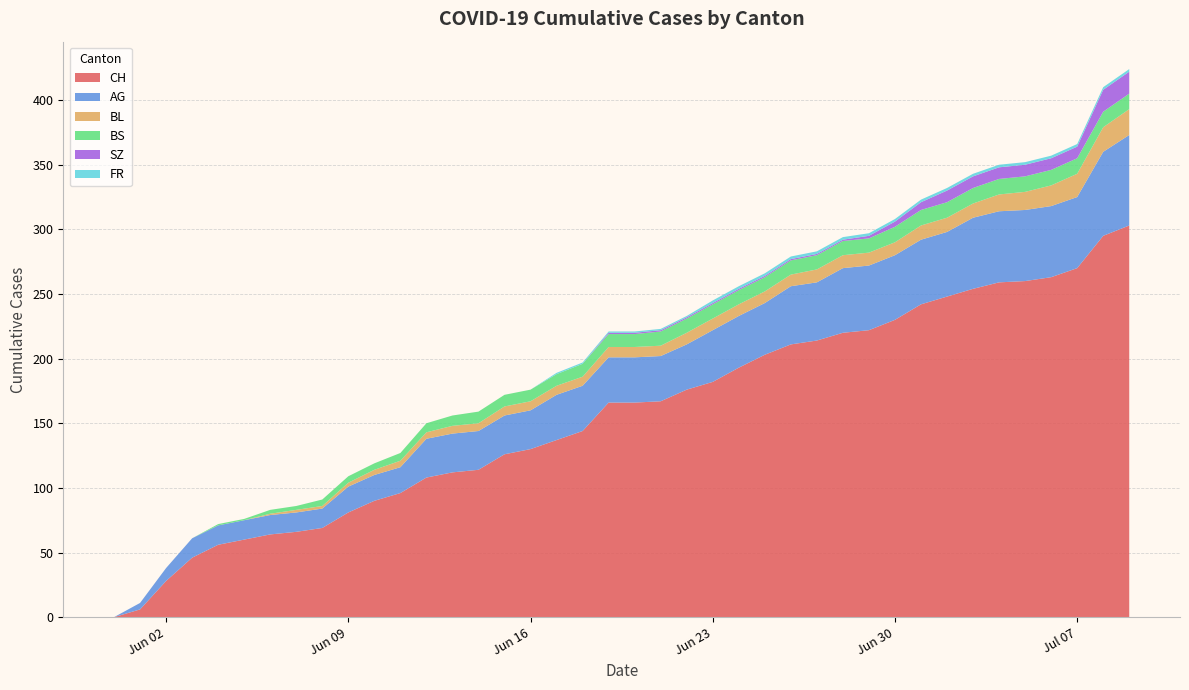

Reading left to right, transcribe all the data shown in this chart.

CH: 2020-05-31=0	2020-06-01=6	2020-06-02=28	2020-06-03=46	2020-06-04=56	2020-06-05=60	2020-06-06=64	2020-06-07=66	2020-06-08=69	2020-06-09=81	2020-06-10=90	2020-06-11=96	2020-06-12=108	2020-06-13=112	2020-06-14=114	2020-06-15=126	2020-06-16=130	2020-06-17=137	2020-06-18=144	2020-06-19=166	2020-06-20=166	2020-06-21=167	2020-06-22=176	2020-06-23=182	2020-06-24=193	2020-06-25=203	2020-06-26=211	2020-06-27=214	2020-06-28=220	2020-06-29=222	2020-06-30=230	2020-07-01=242	2020-07-02=248	2020-07-03=254	2020-07-04=259	2020-07-05=260	2020-07-06=263	2020-07-07=270	2020-07-08=295	2020-07-09=303
AG: 2020-05-31=0	2020-06-01=5	2020-06-02=10	2020-06-03=15	2020-06-04=15	2020-06-05=15	2020-06-06=15	2020-06-07=15	2020-06-08=15	2020-06-09=20	2020-06-10=20	2020-06-11=20	2020-06-12=30	2020-06-13=30	2020-06-14=30	2020-06-15=30	2020-06-16=30	2020-06-17=35	2020-06-18=35	2020-06-19=35	2020-06-20=35	2020-06-21=35	2020-06-22=35	2020-06-23=40	2020-06-24=40	2020-06-25=40	2020-06-26=45	2020-06-27=45	2020-06-28=50	2020-06-29=50	2020-06-30=50	2020-07-01=50	2020-07-02=50	2020-07-03=55	2020-07-04=55	2020-07-05=55	2020-07-06=55	2020-07-07=55	2020-07-08=65	2020-07-09=70
BL: 2020-05-31=0	2020-06-01=0	2020-06-02=0	2020-06-03=0	2020-06-04=0	2020-06-05=0	2020-06-06=1	2020-06-07=2	2020-06-08=2	2020-06-09=3	2020-06-10=4	2020-06-11=5	2020-06-12=5	2020-06-13=6	2020-06-14=6	2020-06-15=7	2020-06-16=7	2020-06-17=7	2020-06-18=7	2020-06-19=8	2020-06-20=8	2020-06-21=8	2020-06-22=9	2020-06-23=9	2020-06-24=9	2020-06-25=9	2020-06-26=9	2020-06-27=10	2020-06-28=10	2020-06-29=10	2020-06-30=10	2020-07-01=11	2020-07-02=11	2020-07-03=11	2020-07-04=13	2020-07-05=14	2020-07-06=16	2020-07-07=18	2020-07-08=19	2020-07-09=20
BS: 2020-05-31=0	2020-06-01=0	2020-06-02=0	2020-06-03=0	2020-06-04=1	2020-06-05=1	2020-06-06=3	2020-06-07=3	2020-06-08=5	2020-06-09=5	2020-06-10=5	2020-06-11=6	2020-06-12=7	2020-06-13=8	2020-06-14=9	2020-06-15=9	2020-06-16=9	2020-06-17=9	2020-06-18=10	2020-06-19=10	2020-06-20=10	2020-06-21=11	2020-06-22=11	2020-06-23=11	2020-06-24=11	2020-06-25=11	2020-06-26=11	2020-06-27=11	2020-06-28=11	2020-06-29=11	2020-06-30=12	2020-07-01=12	2020-07-02=12	2020-07-03=12	2020-07-04=12	2020-07-05=12	2020-07-06=12	2020-07-07=12	2020-07-08=12	2020-07-09=12
SZ: 2020-05-31=0	2020-06-01=0	2020-06-02=0	2020-06-03=0	2020-06-04=0	2020-06-05=0	2020-06-06=0	2020-06-07=0	2020-06-08=0	2020-06-09=0	2020-06-10=0	2020-06-11=0	2020-06-12=0	2020-06-13=0	2020-06-14=0	2020-06-15=0	2020-06-16=0	2020-06-17=0	2020-06-18=0	2020-06-19=1	2020-06-20=1	2020-06-21=1	2020-06-22=1	2020-06-23=1	2020-06-24=1	2020-06-25=1	2020-06-26=1	2020-06-27=1	2020-06-28=1	2020-06-29=2	2020-06-30=4	2020-07-01=6	2020-07-02=9	2020-07-03=9	2020-07-04=9	2020-07-05=9	2020-07-06=9	2020-07-07=9	2020-07-08=17	2020-07-09=17
FR: 2020-05-31=0	2020-06-01=0	2020-06-02=0	2020-06-03=0	2020-06-04=0	2020-06-05=0	2020-06-06=0	2020-06-07=0	2020-06-08=0	2020-06-09=0	2020-06-10=0	2020-06-11=0	2020-06-12=0	2020-06-13=0	2020-06-14=0	2020-06-15=0	2020-06-16=0	2020-06-17=1	2020-06-18=1	2020-06-19=1	2020-06-20=1	2020-06-21=1	2020-06-22=1	2020-06-23=2	2020-06-24=2	2020-06-25=2	2020-06-26=2	2020-06-27=2	2020-06-28=2	2020-06-29=2	2020-06-30=2	2020-07-01=2	2020-07-02=2	2020-07-03=2	2020-07-04=2	2020-07-05=2	2020-07-06=2	2020-07-07=2	2020-07-08=2	2020-07-09=2